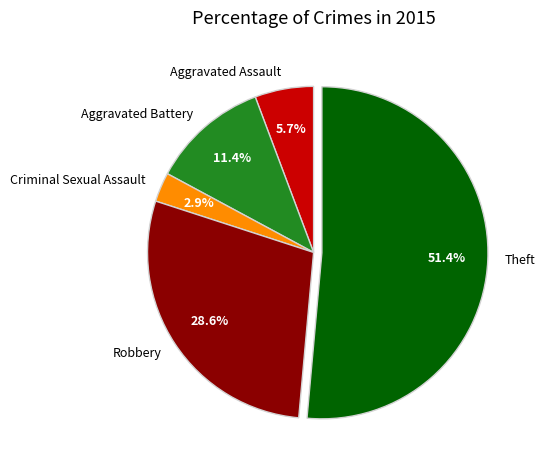

Does Criminal Sexual Assault account for over 50% of the chart?

No